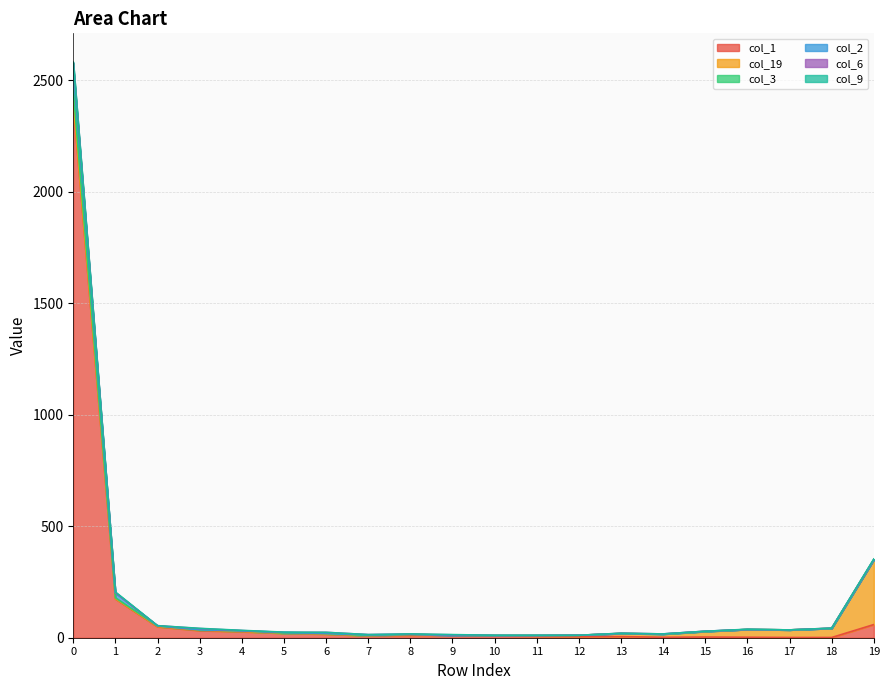

What is the sum of the col_3 values at 7 and 13?

34